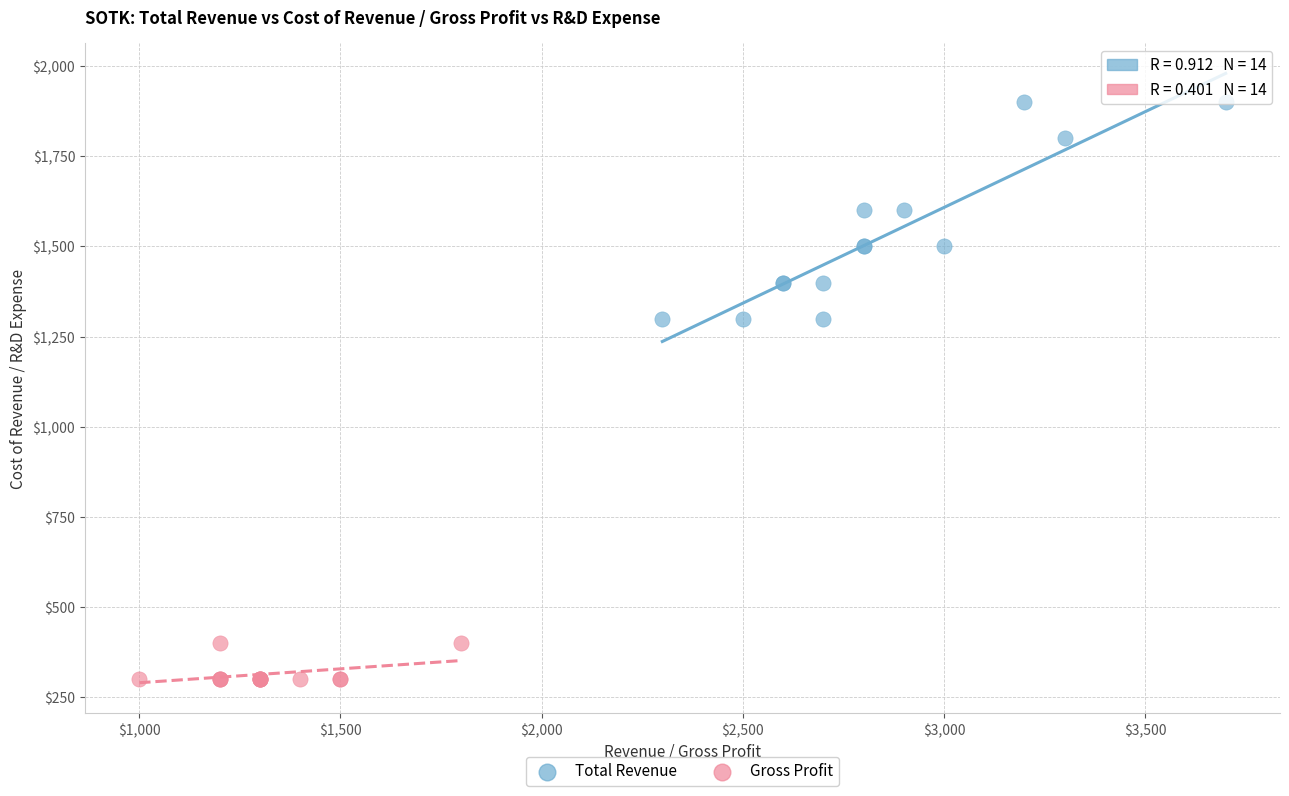

Which series reaches the minimum Y coordinate?

Gross Profit